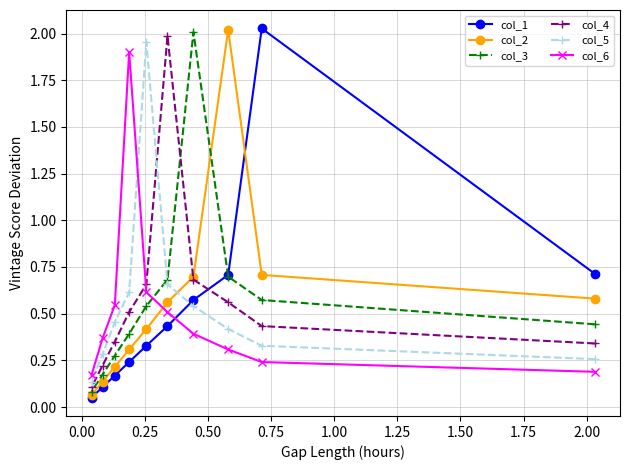

Which series has the largest range (max minus min)?

col_1